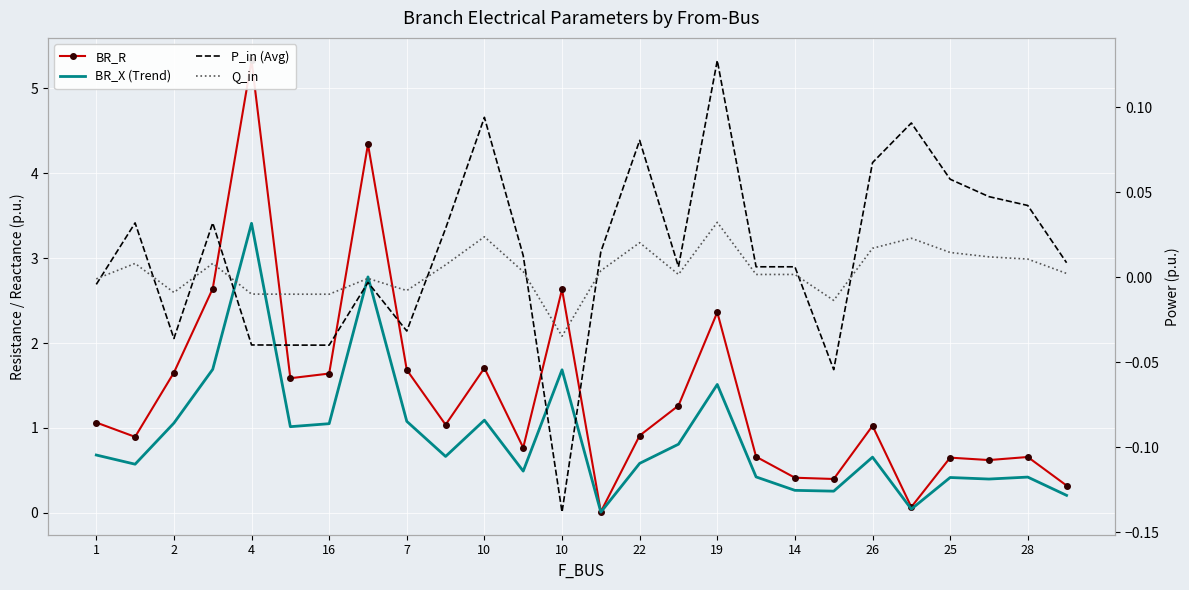

True or false: Q_in and P_in (Avg) intersect in this chart.

True